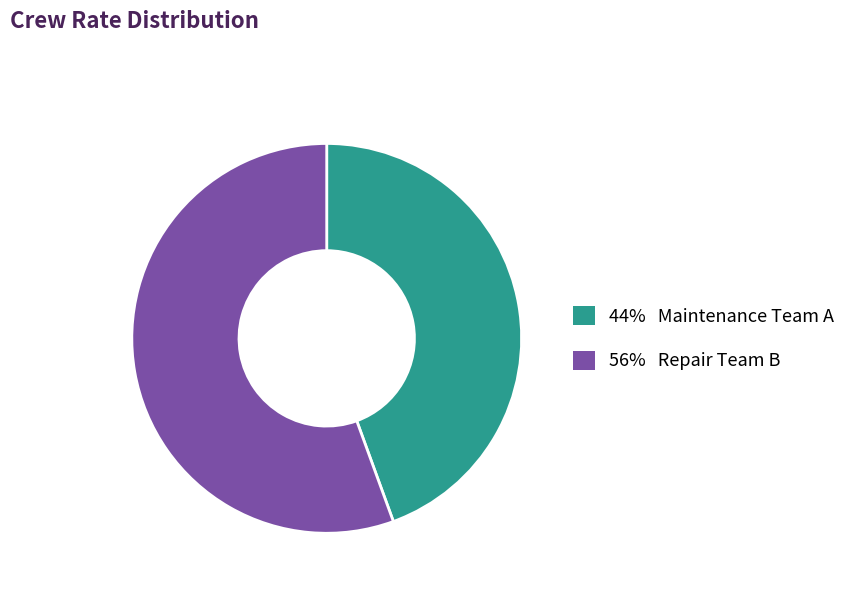

The 44% Maintenance Team A slice represents 58% of the pie. True or false?

False